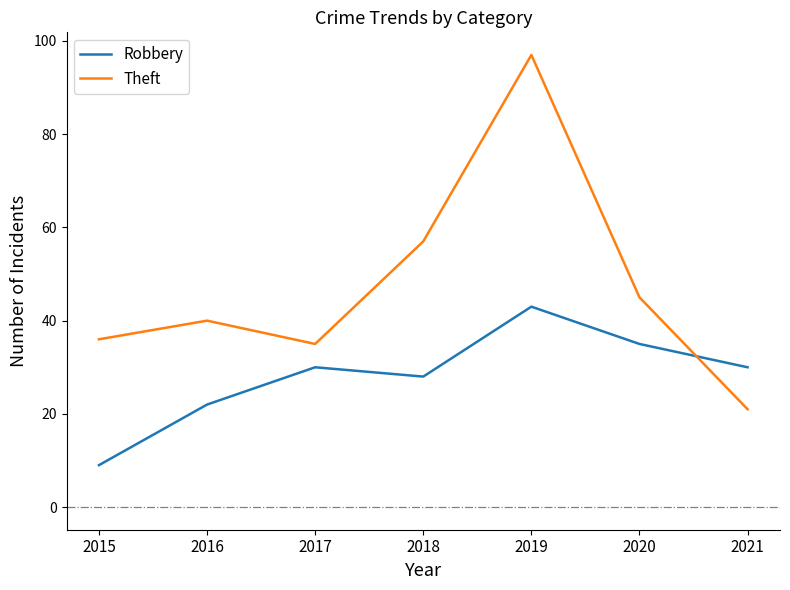

At which category does Theft reach its first local valley?

2017